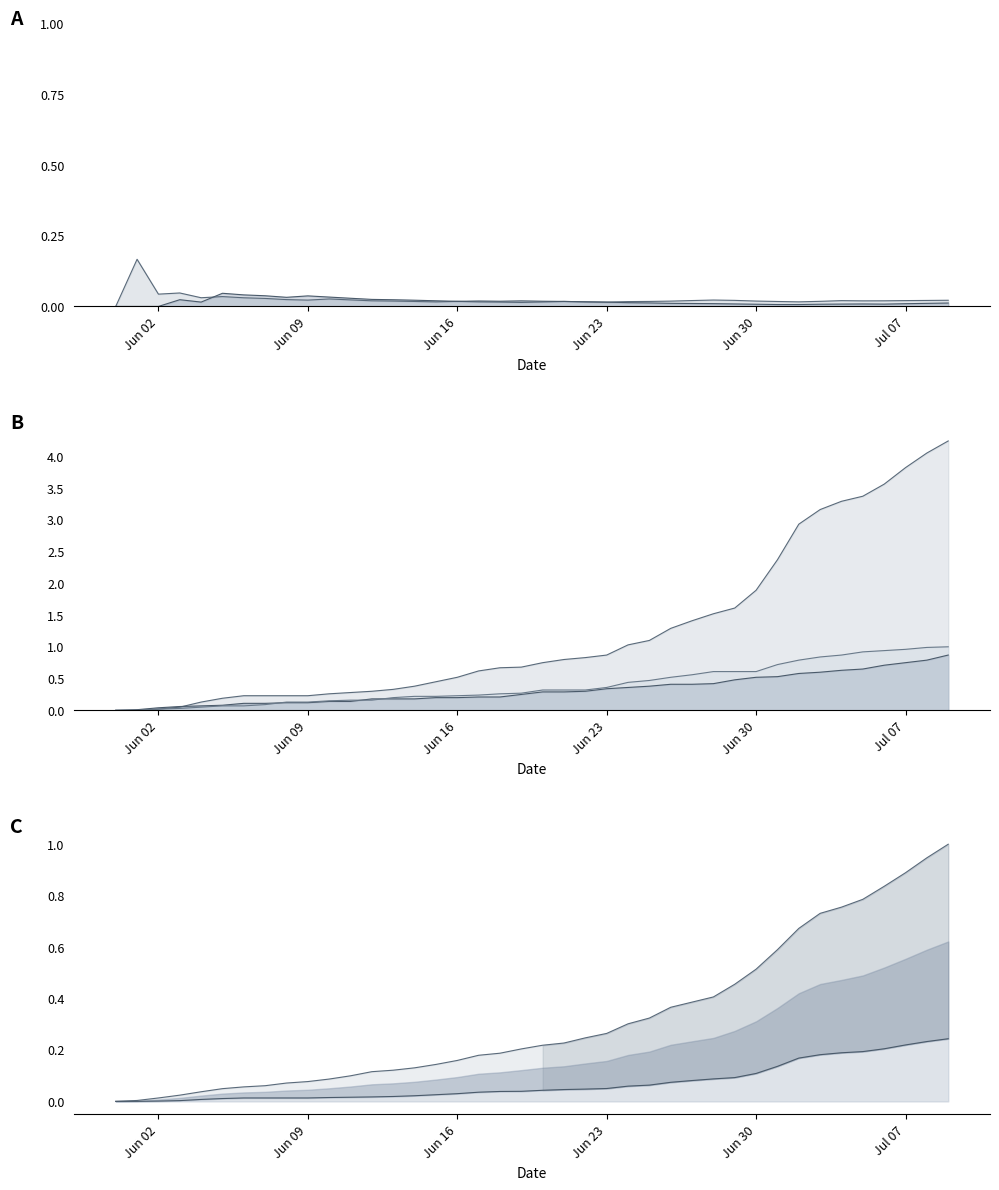

What is the value of the CH_line point at the 20th from the left?

0.2